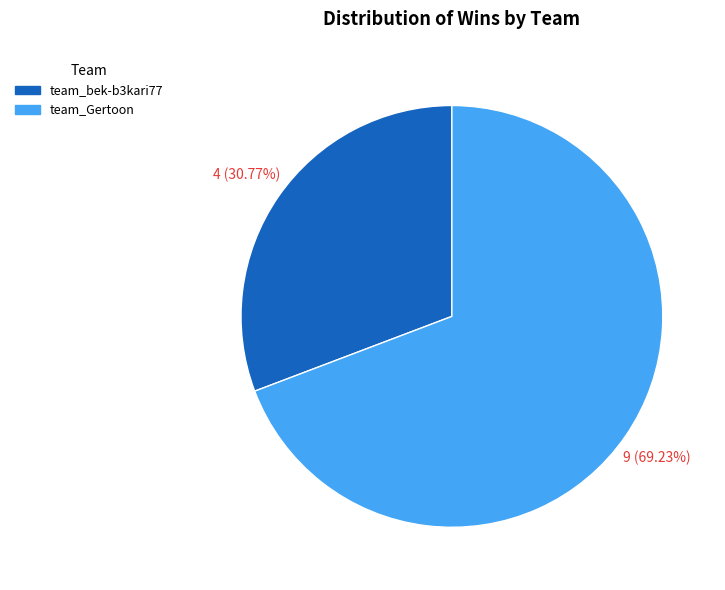

Which slice represents more than half of the pie?

team_Gertoon